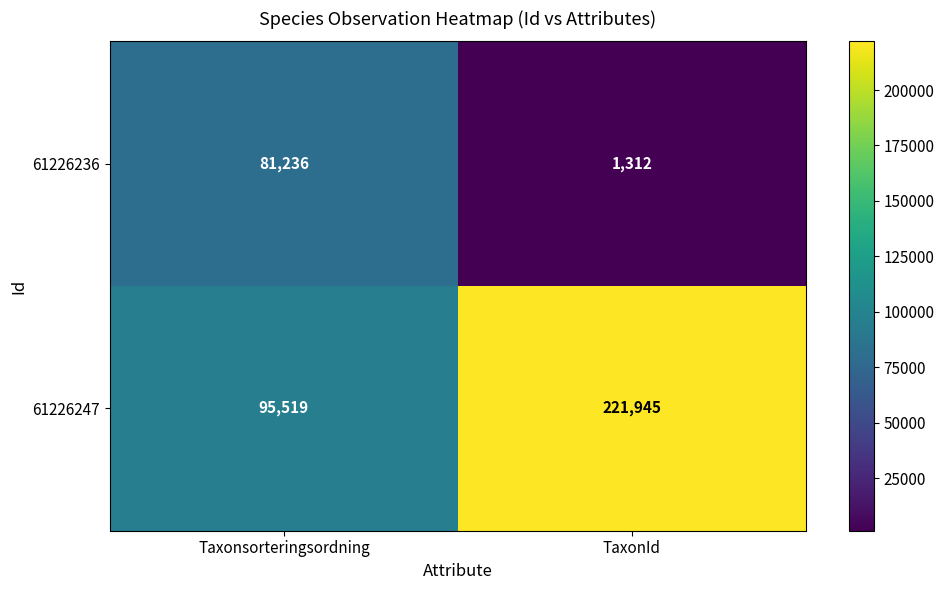

Reading left to right, what are all the values shown in this chart?

61226236: 81236	1312
61226247: 95519	221945